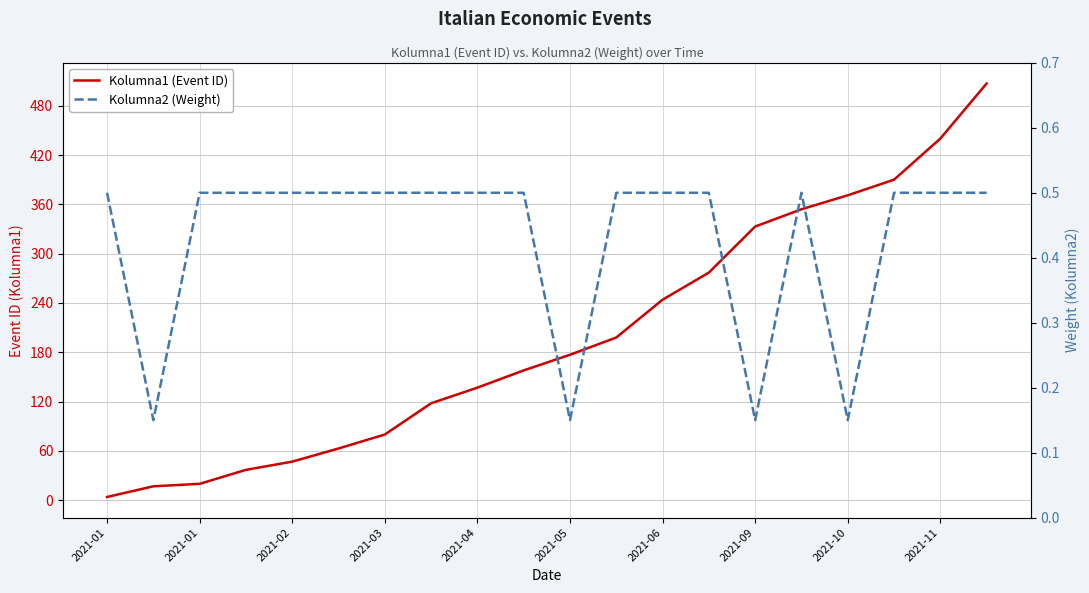

True or false: Kolumna1 (Event ID) and Kolumna2 (Weight) intersect in this chart.

False